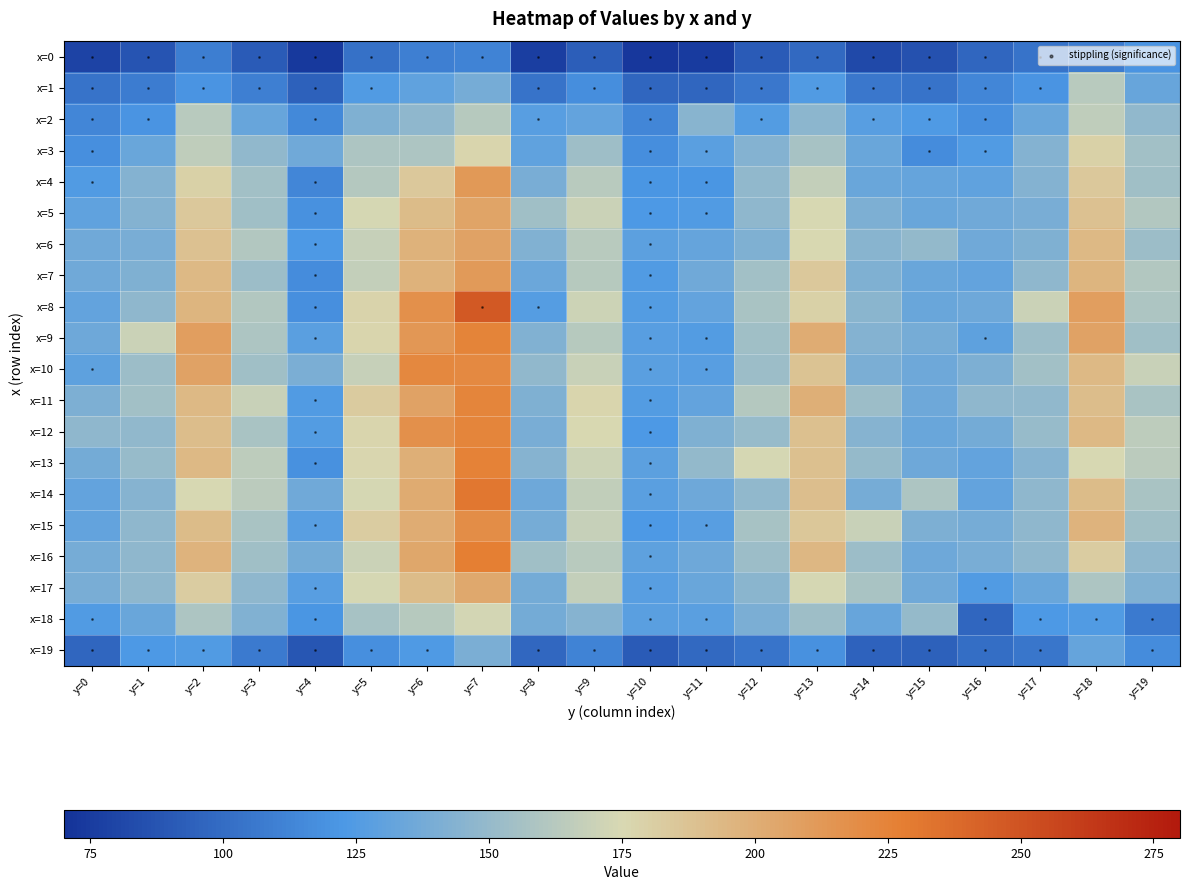

At which category is the sum across all series the highest?

y=7